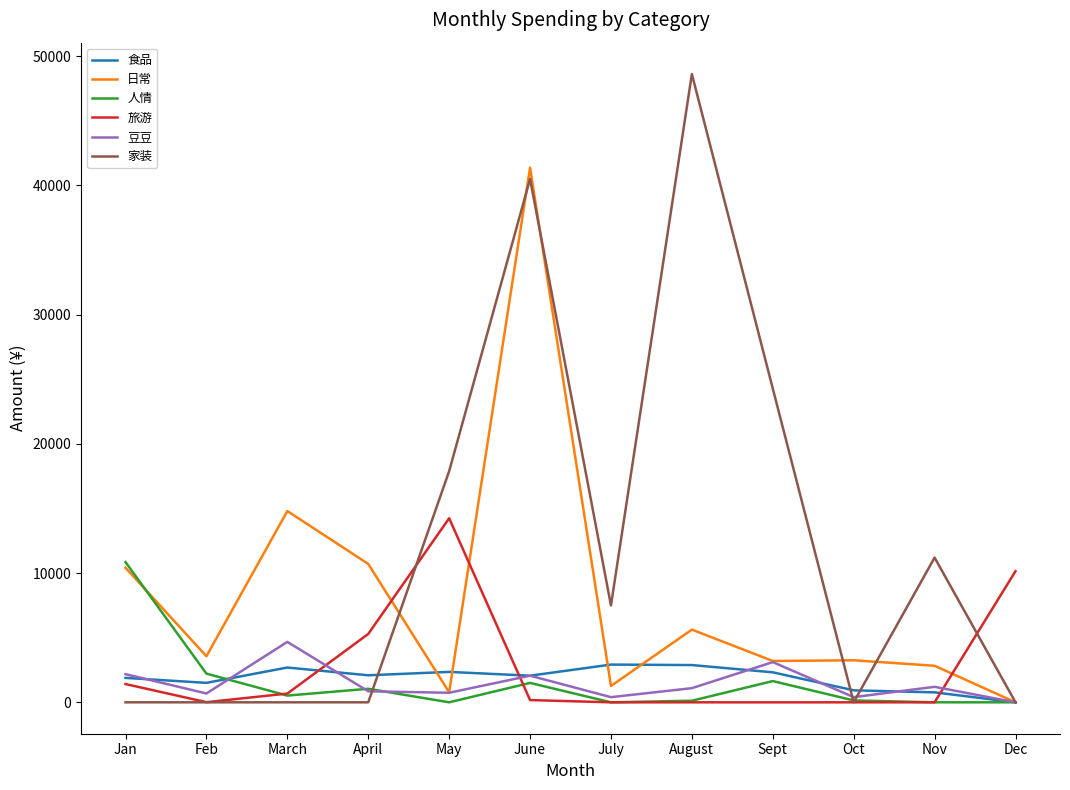

Is the value of 豆豆 at Oct greater than the value of 人情 at Sept?

No